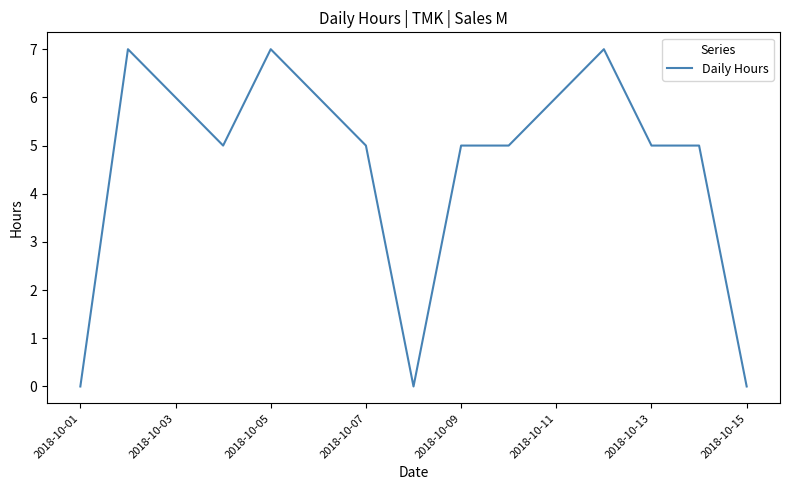

What is the difference between the maximum and minimum values?

7